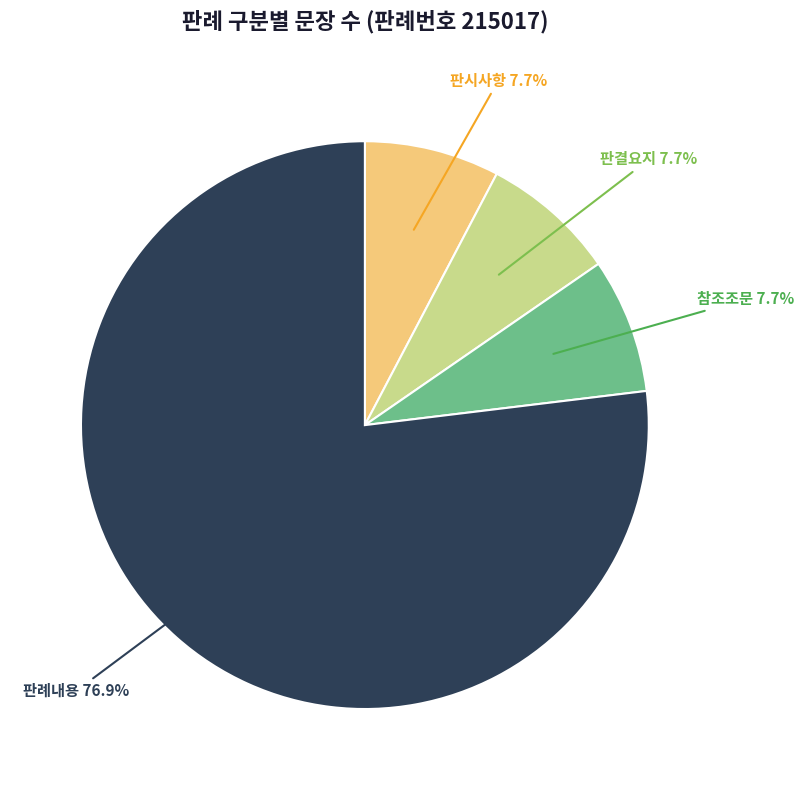

The 판시사항 slice represents 8% of the pie. True or false?

True